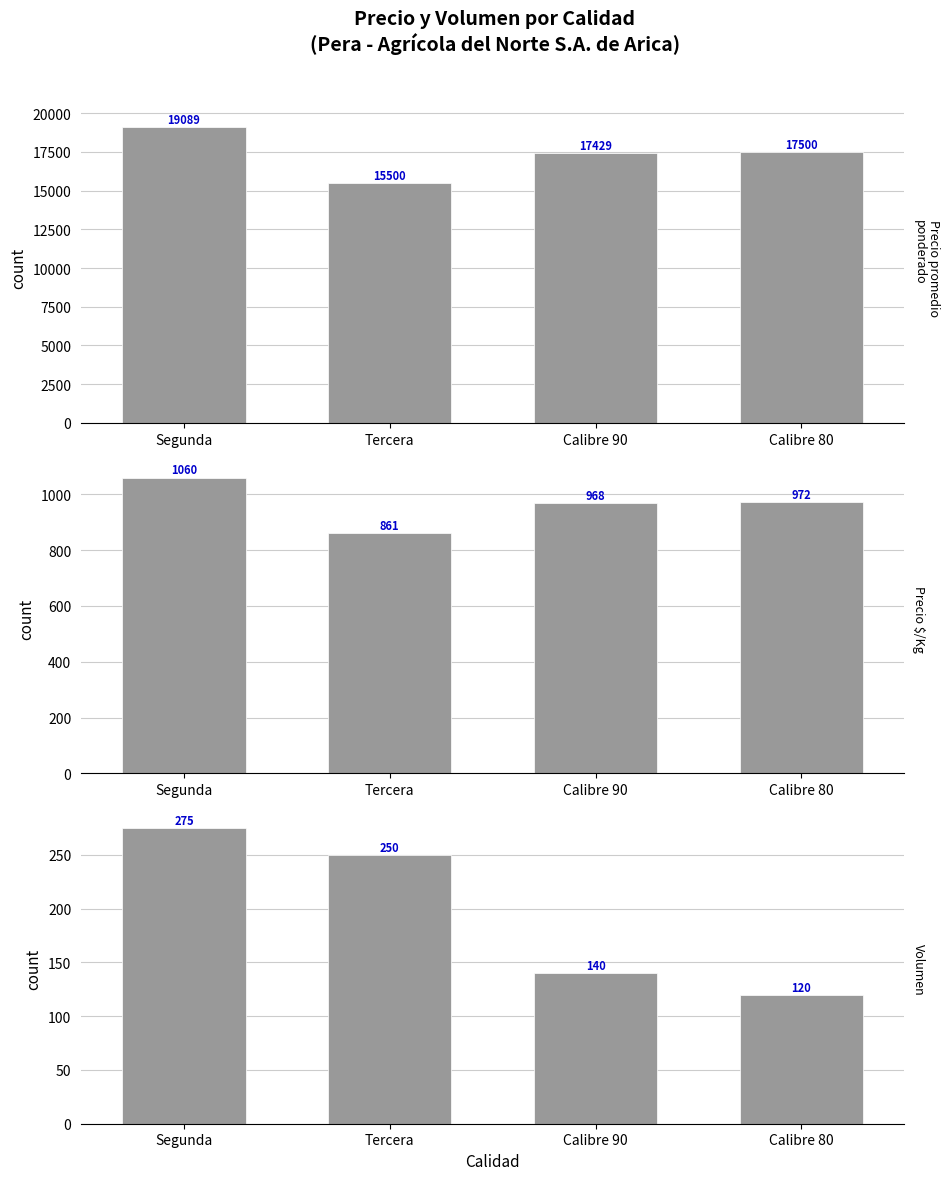

What is the sum of the Volumen values at Calibre 80 and Segunda?

395